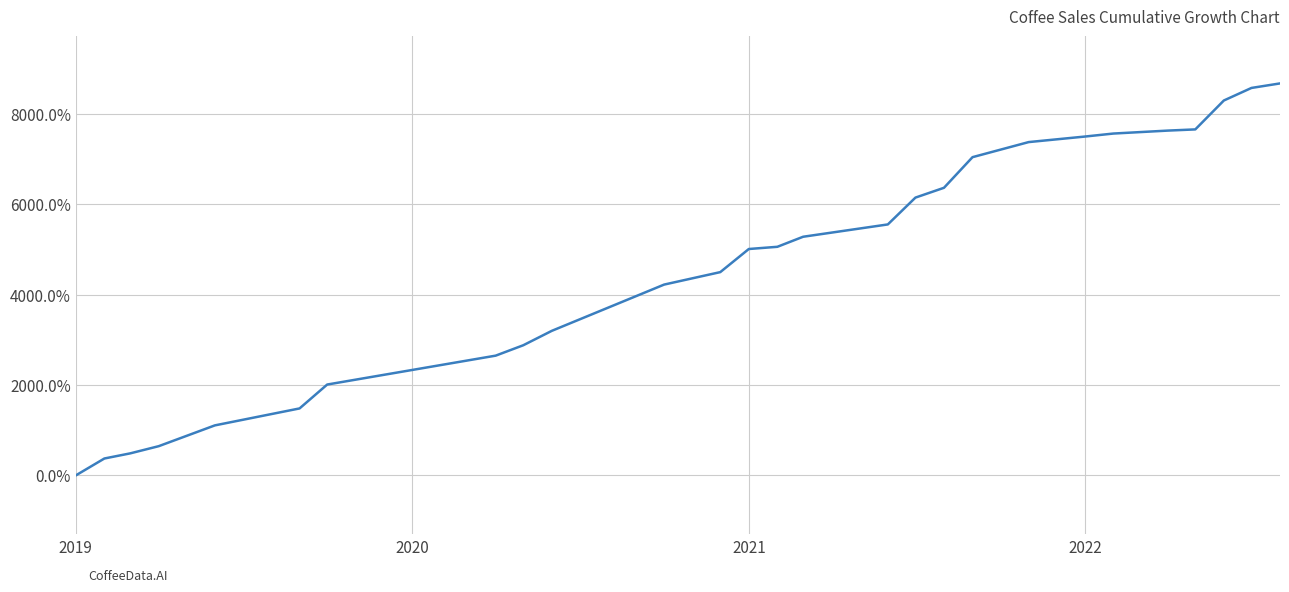

What is the maximum value shown in the chart?

8667.3